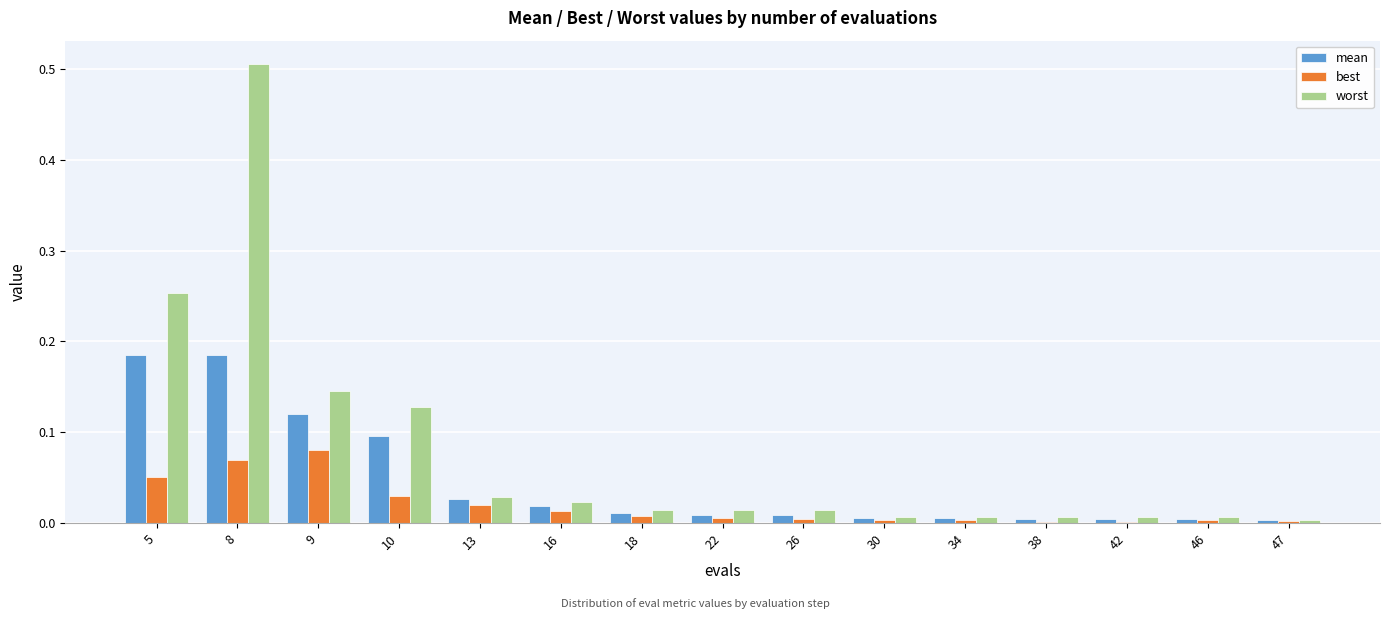

At which category is the sum across all series the highest?

8